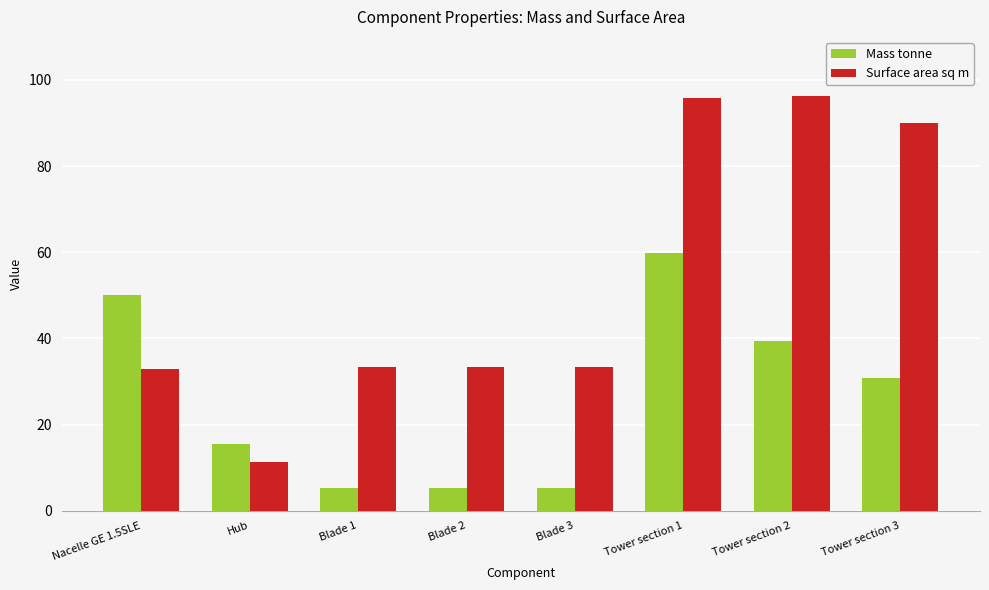

Rank the series by their average value, from lowest to highest.

Mass tonne, Surface area sq m